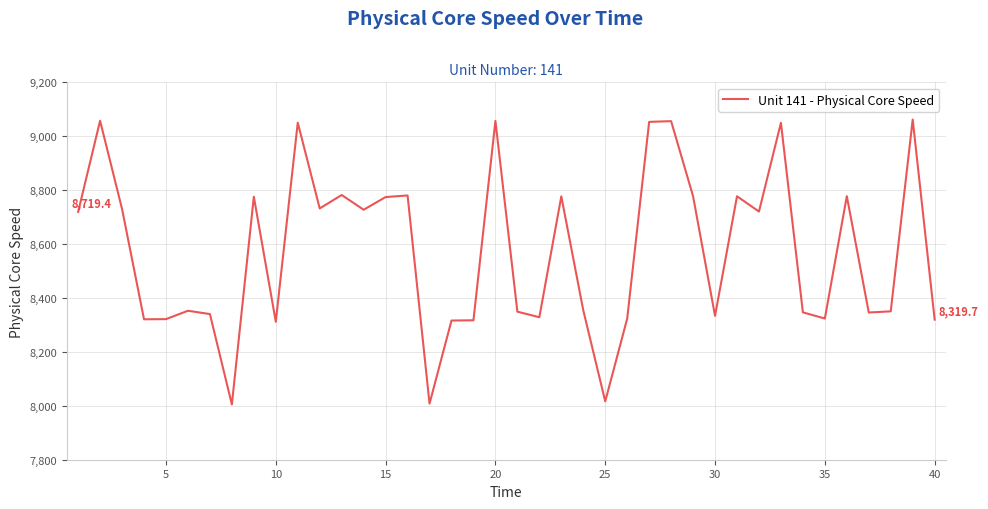

What is the smallest value displayed?

8005.0